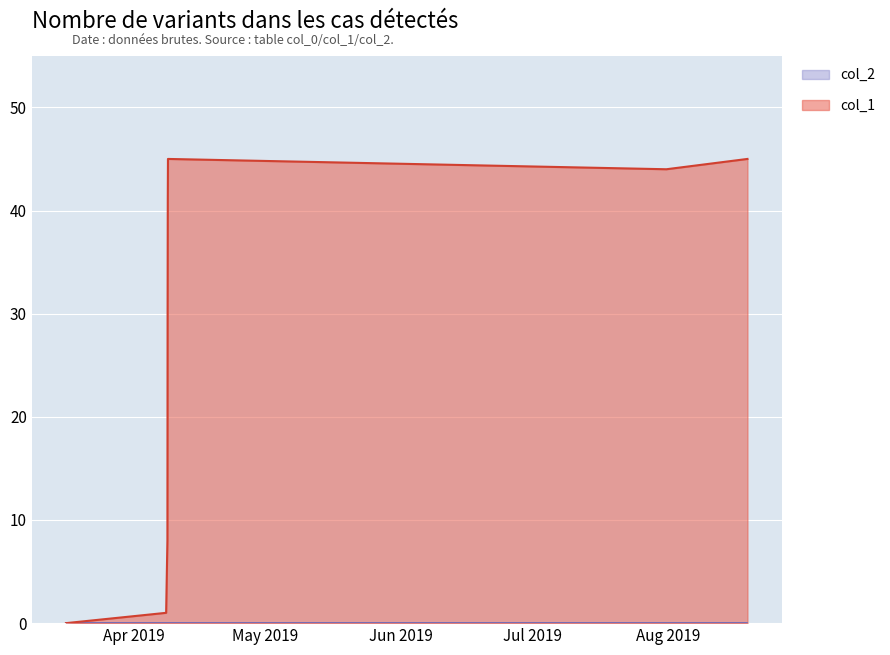

Which series has the largest range (max minus min)?

col_1